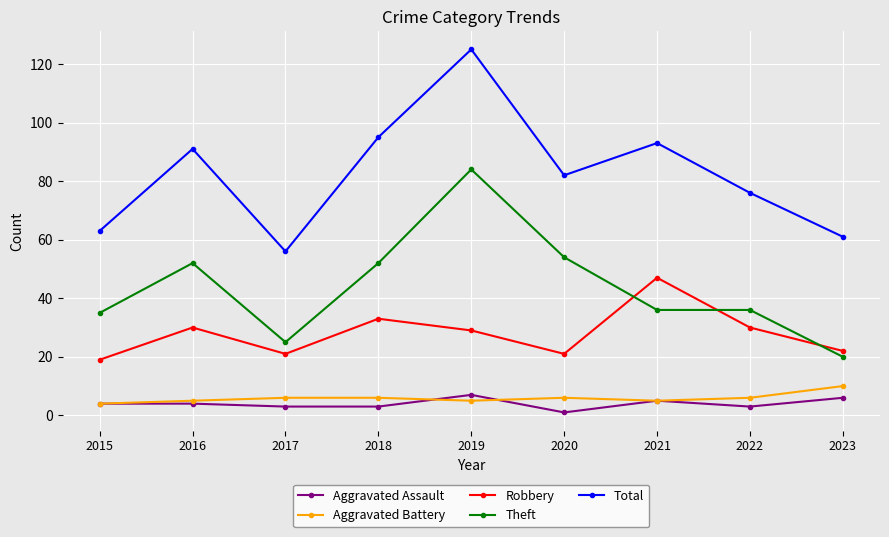

Is the value of Theft at 2019 greater than the value of Aggravated Assault at 2019?

Yes